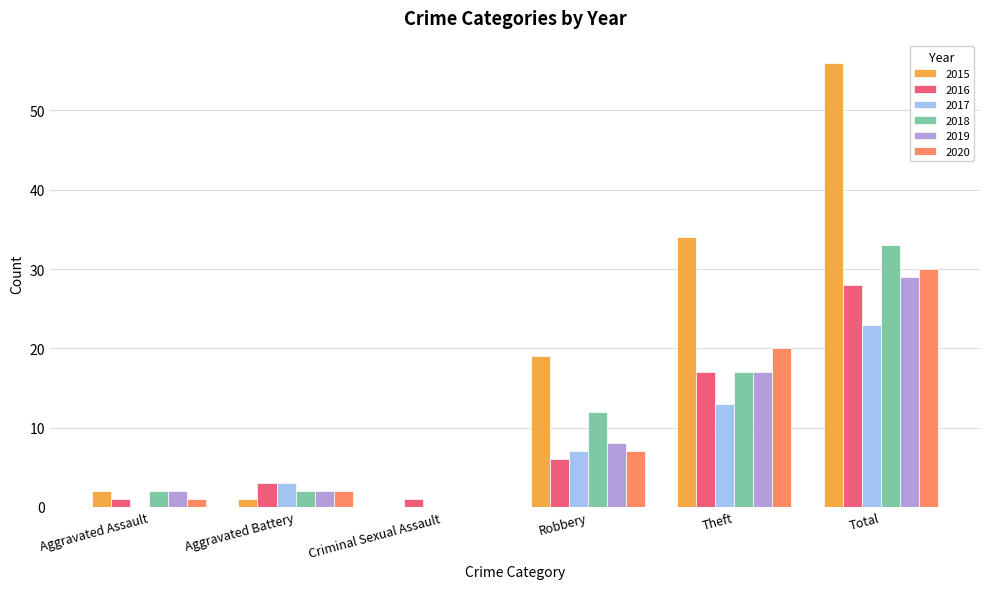

The 2016 series shows 3 at Aggravated Battery. True or false?

True